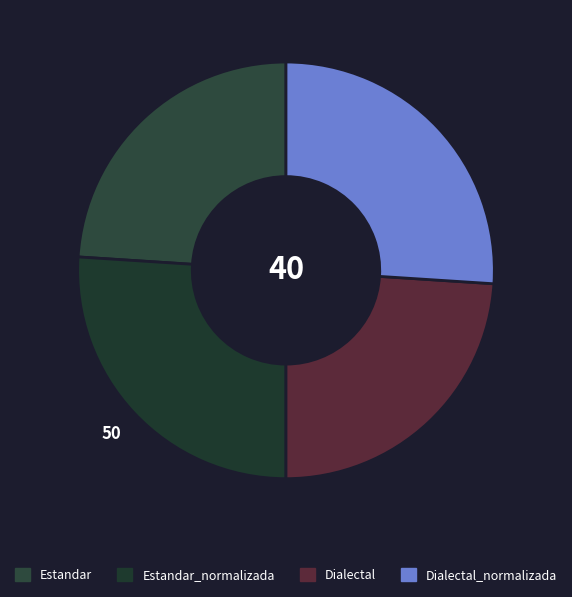

How many segments does this pie chart have?

4